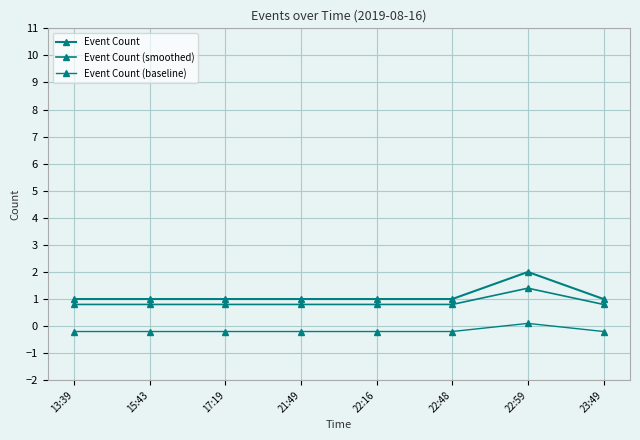

The Event Count (smoothed) series shows 0.8 at 23:49. True or false?

True